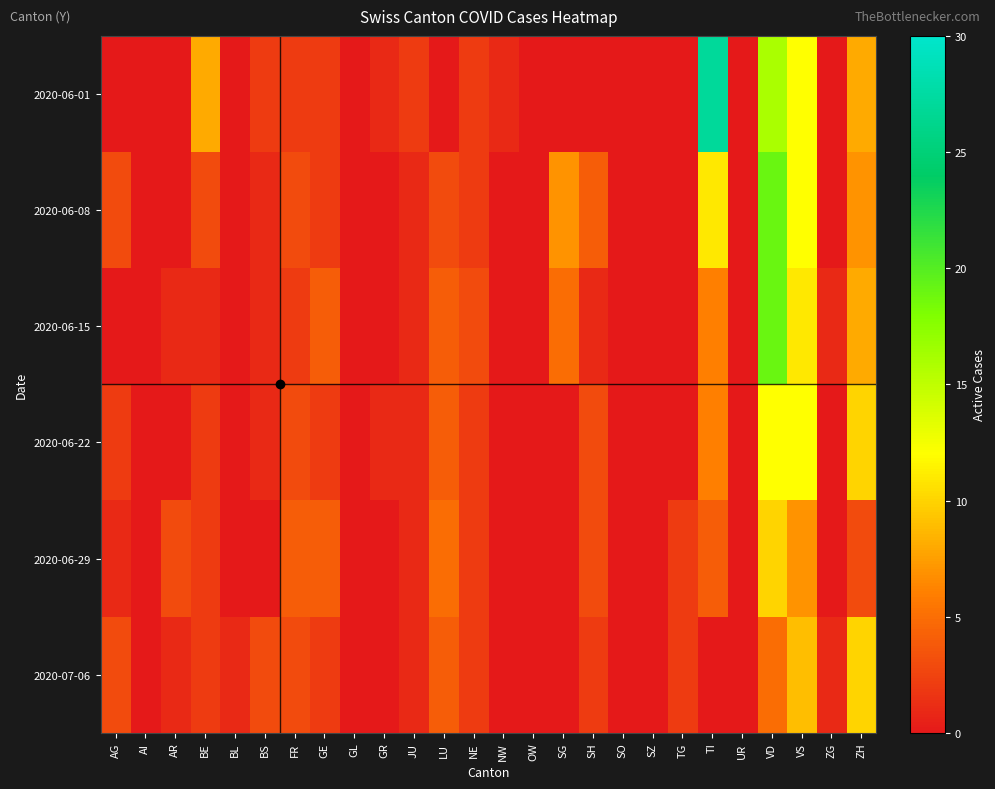

Reading left to right, transcribe all the data shown in this chart.

2020-06-01: AG=0	AI=0	AR=0	BE=8	BL=0	BS=2	FR=2	GE=2	GL=0	GR=1	JU=2	LU=0	NE=2	NW=1	OW=0	SG=0	SH=0	SO=0	SZ=0	TG=0	TI=27	UR=0	VD=16	VS=12	ZG=0	ZH=8
2020-06-08: AG=3	AI=0	AR=0	BE=3	BL=0	BS=1	FR=3	GE=2	GL=0	GR=0	JU=1	LU=3	NE=2	NW=0	OW=0	SG=7	SH=4	SO=0	SZ=0	TG=0	TI=11	UR=0	VD=19	VS=12	ZG=0	ZH=7
2020-06-15: AG=0	AI=0	AR=1	BE=1	BL=0	BS=1	FR=2	GE=4	GL=0	GR=0	JU=1	LU=4	NE=3	NW=0	OW=0	SG=5	SH=1	SO=0	SZ=0	TG=0	TI=6	UR=0	VD=19	VS=11	ZG=1	ZH=8
2020-06-22: AG=2	AI=0	AR=0	BE=2	BL=0	BS=1	FR=3	GE=2	GL=0	GR=1	JU=1	LU=4	NE=2	NW=0	OW=0	SG=0	SH=3	SO=0	SZ=0	TG=0	TI=6	UR=0	VD=12	VS=12	ZG=0	ZH=10
2020-06-29: AG=1	AI=0	AR=3	BE=2	BL=0	BS=0	FR=4	GE=4	GL=0	GR=0	JU=1	LU=5	NE=2	NW=0	OW=0	SG=0	SH=3	SO=0	SZ=0	TG=2	TI=4	UR=0	VD=10	VS=7	ZG=0	ZH=3
2020-07-06: AG=3	AI=0	AR=1	BE=2	BL=1	BS=3	FR=3	GE=2	GL=0	GR=0	JU=1	LU=4	NE=2	NW=0	OW=0	SG=0	SH=2	SO=0	SZ=0	TG=2	TI=0	UR=0	VD=5	VS=9	ZG=1	ZH=10